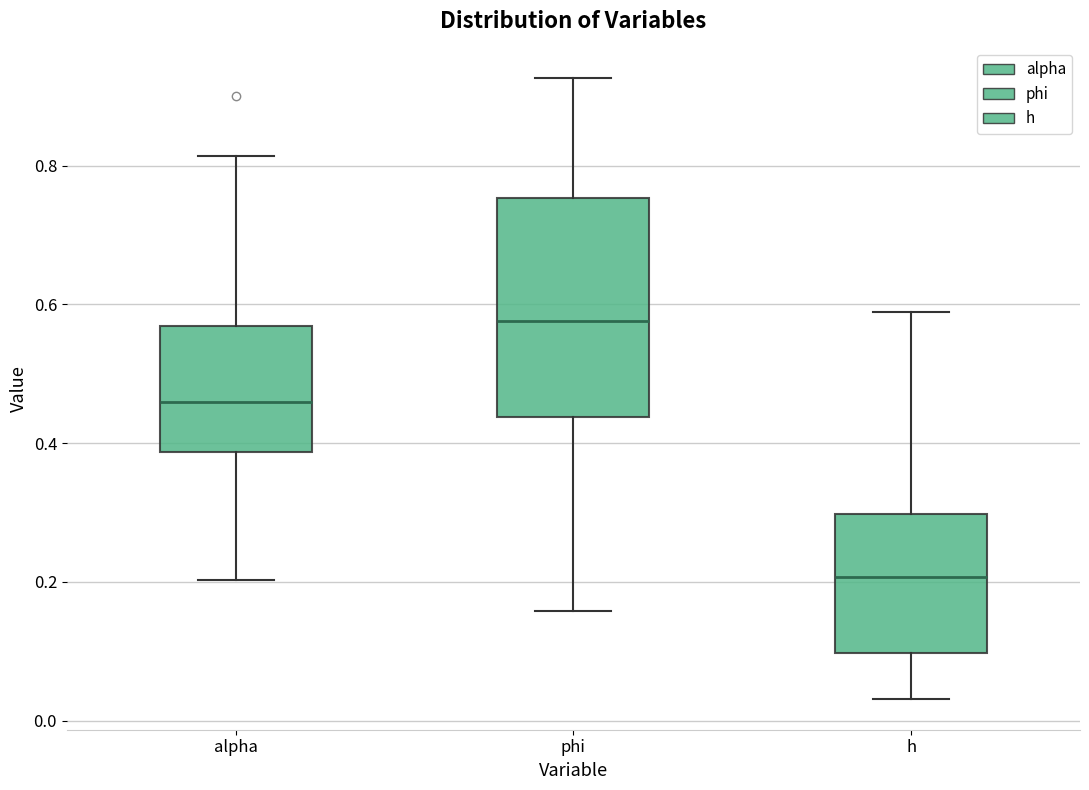

Where does the median line of the box for h sit on the y-axis? The values are not printed on the chart, so give them approximately, as read against the axis.

0.20